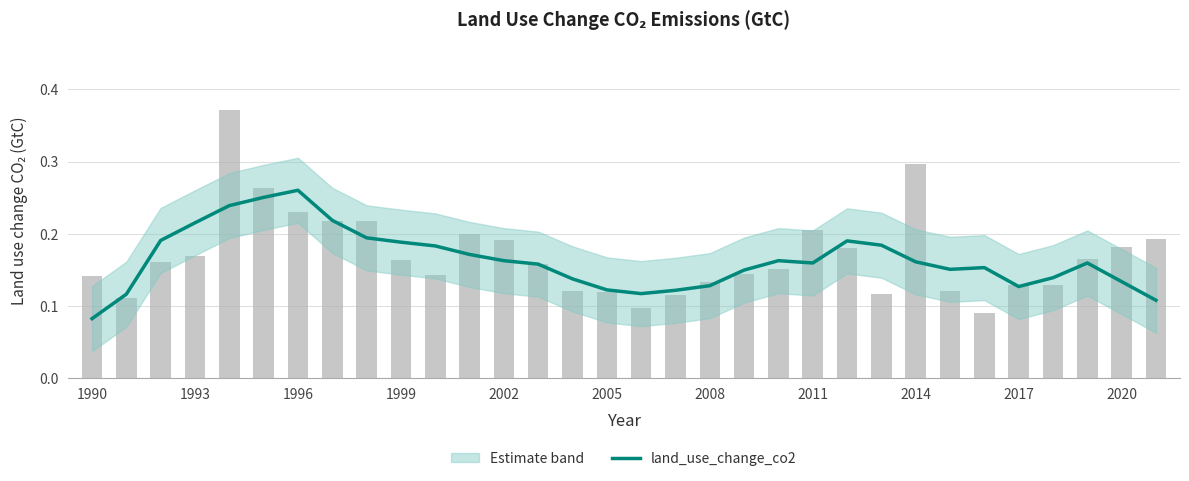

Reading left to right, list all the values displayed in this chart.

0.1	0.1	0.2	0.2	0.2	0.3	0.3	0.2	0.2	0.2	0.2	0.2	0.2	0.2	0.1	0.1	0.1	0.1	0.1	0.2	0.2	0.2	0.2	0.2	0.2	0.2	0.2	0.1	0.1	0.2	0.1	0.1